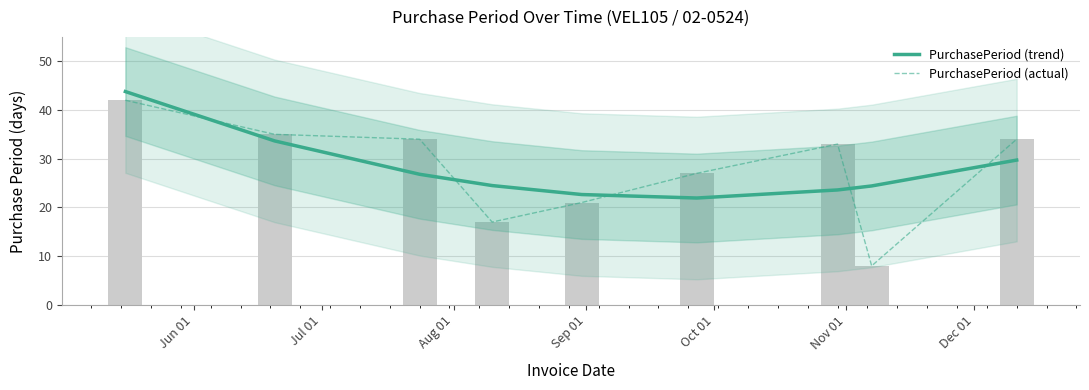

At which category does the chart reach its peak across all series?

Jun 01